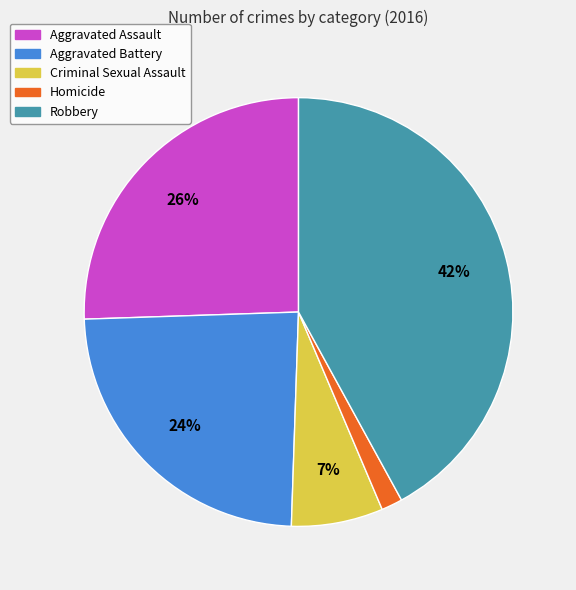

How many slices are in this pie chart?

5